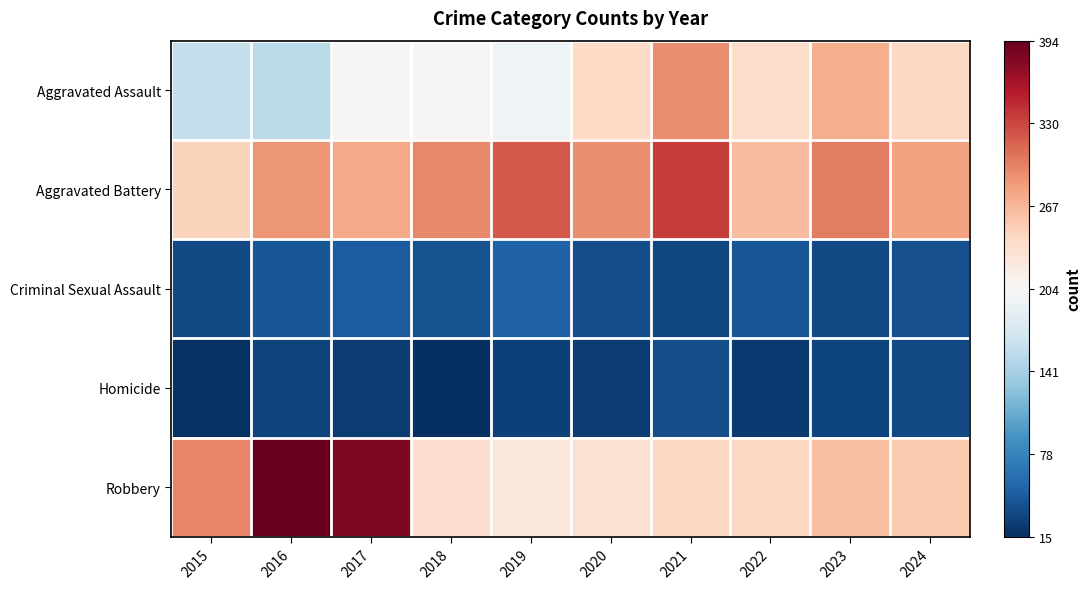

At which category is the sum across all series the highest?

2021